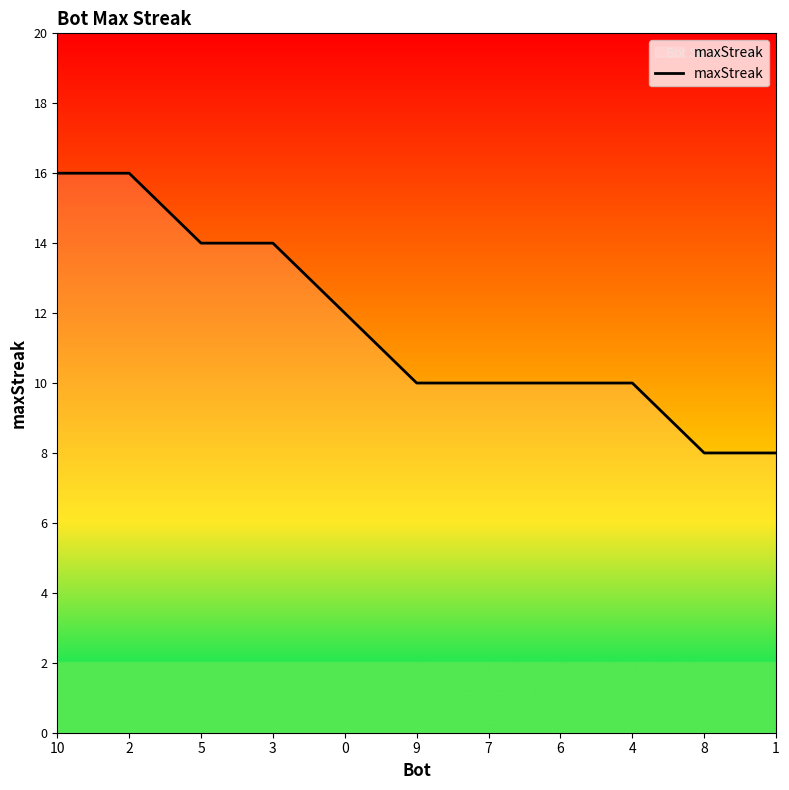

What is the change in value from 10 to 6?

-6